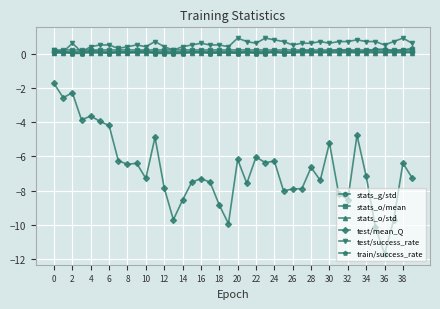

True or false: train/success_rate and test/mean_Q cross at least once.

False